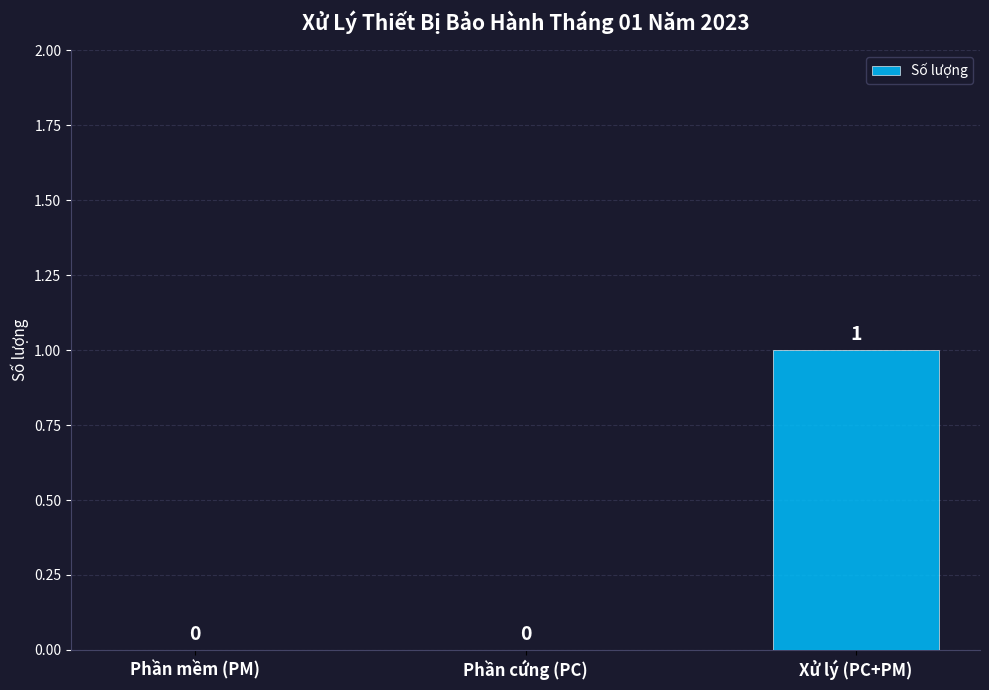

Which category has the highest value across all series?

Xử lý (PC+PM)